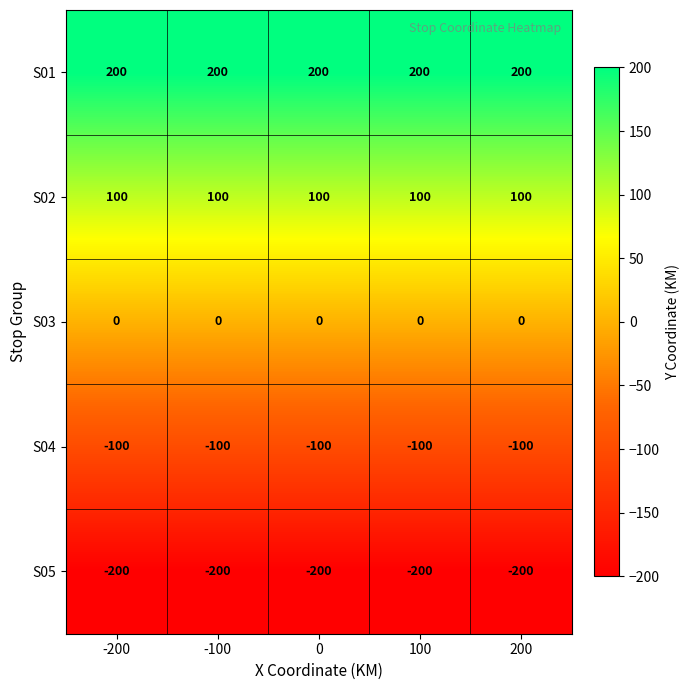

What is the spread (max minus min) of values at -100?

400